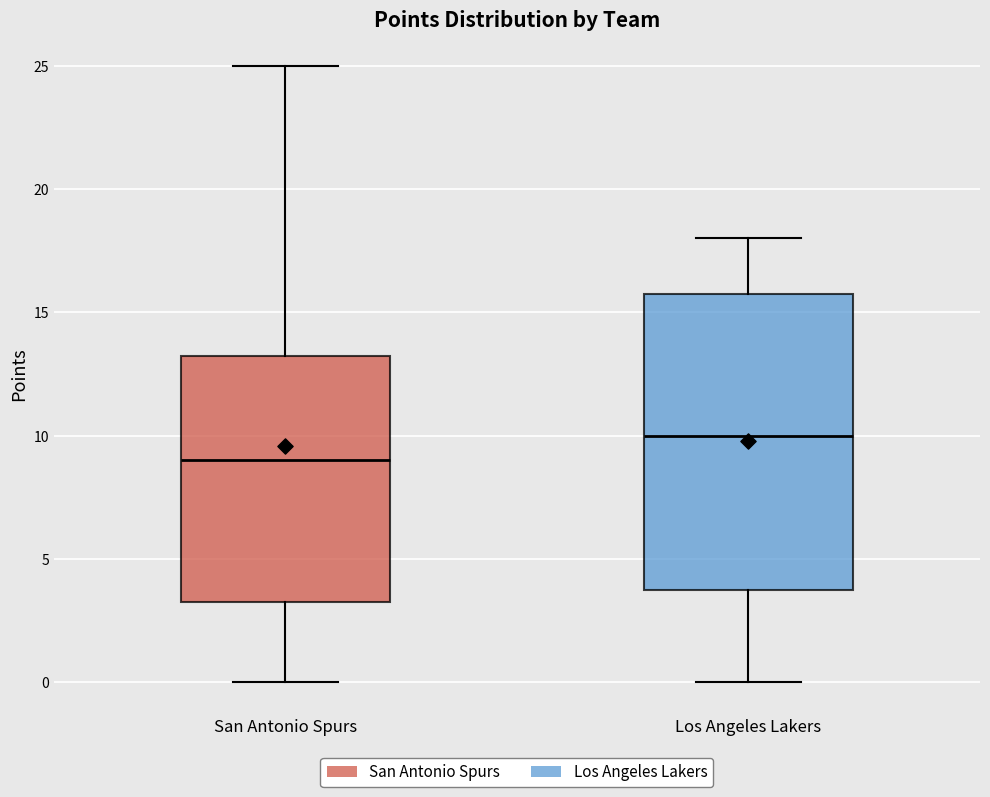

Comparing the boxes themselves (not the whiskers), which one is the tallest?

Los Angeles Lakers